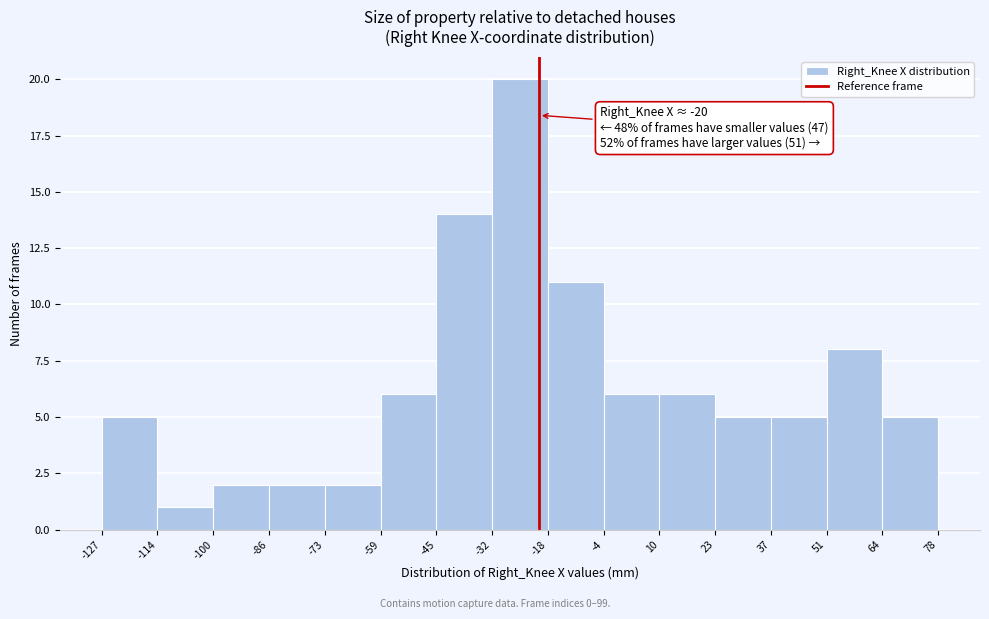

Which range on the x-axis has the tallest bar?

-32 to -18